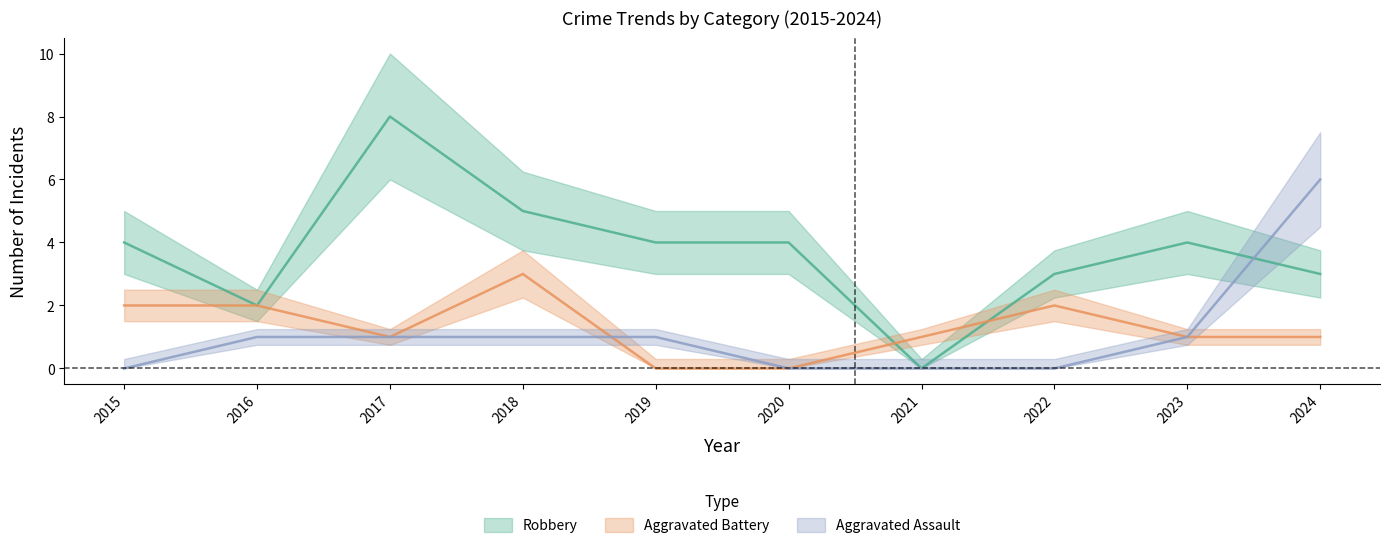

How many values in Aggravated Battery are above zero?

8